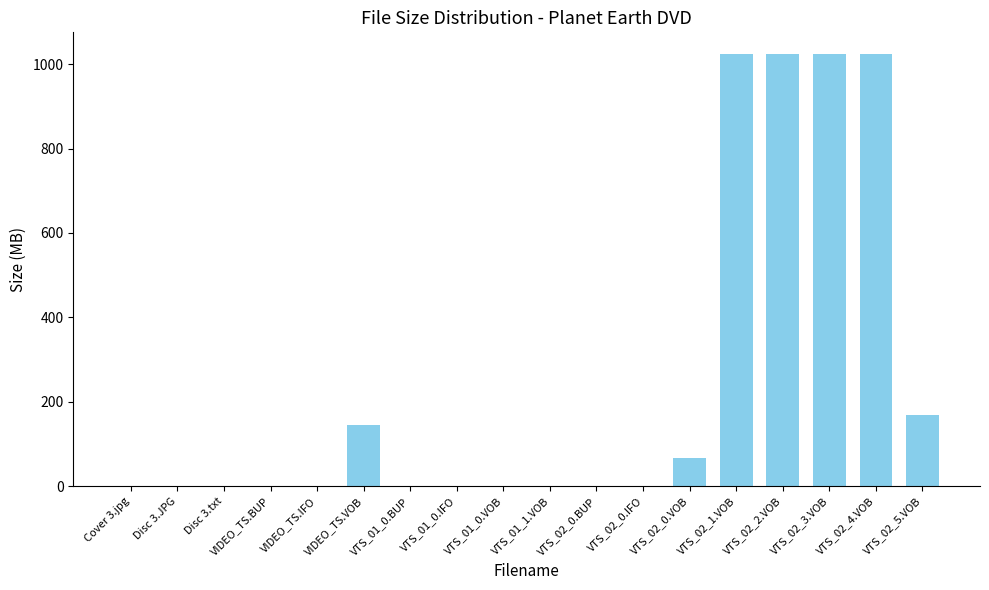

What is the greatest value displayed?

1024.0